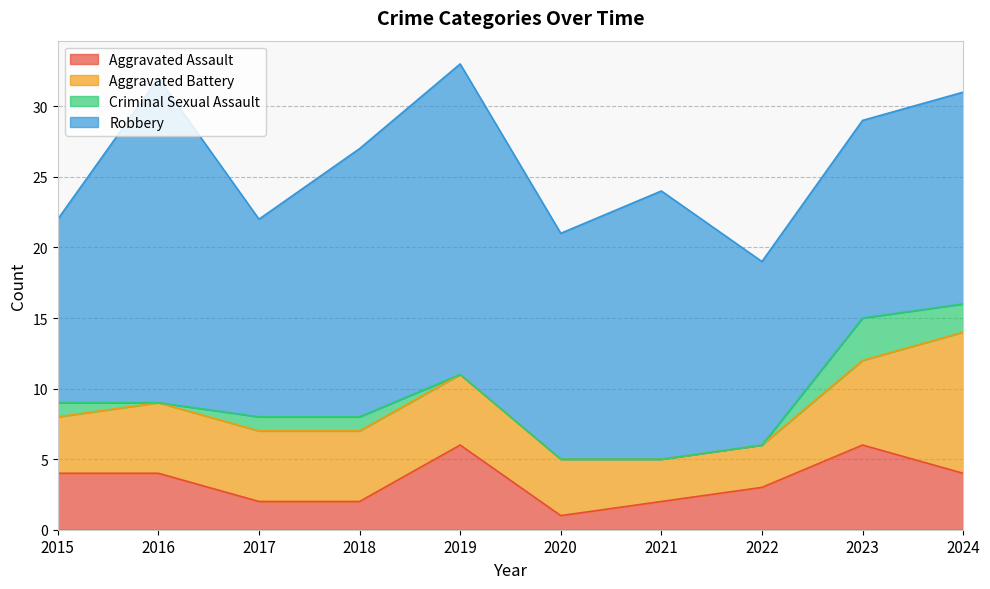

True or false: Aggravated Battery and Aggravated Assault intersect in this chart.

True